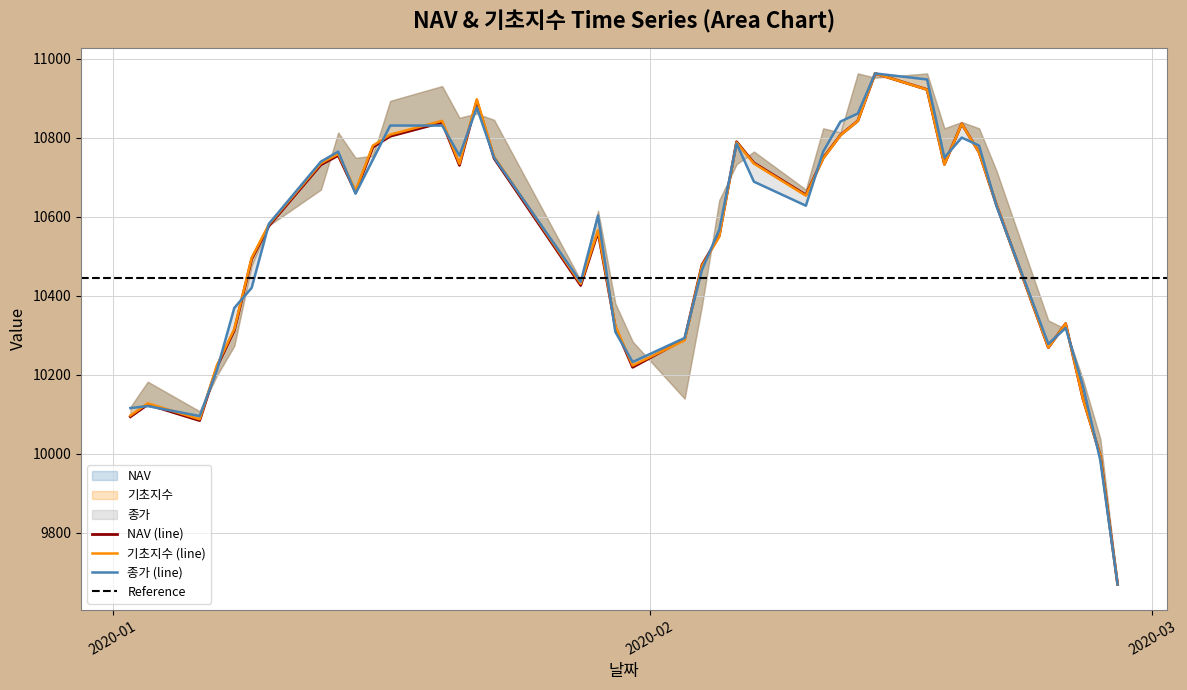

Count the number of categories in the chart.

40